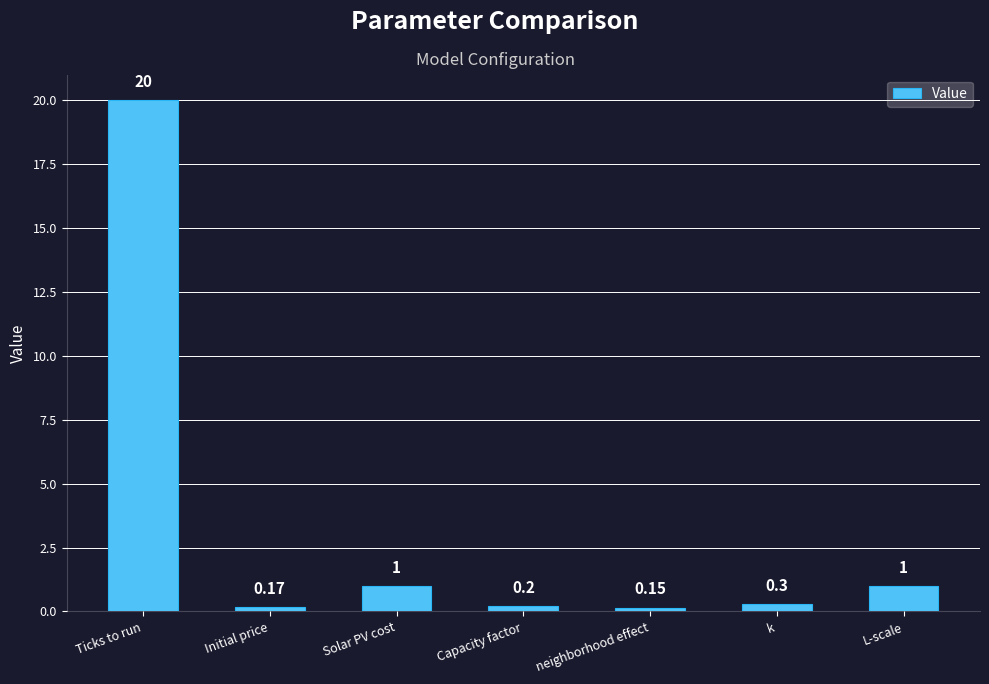

Between neighborhood effect and Solar PV cost, which is larger?

Solar PV cost